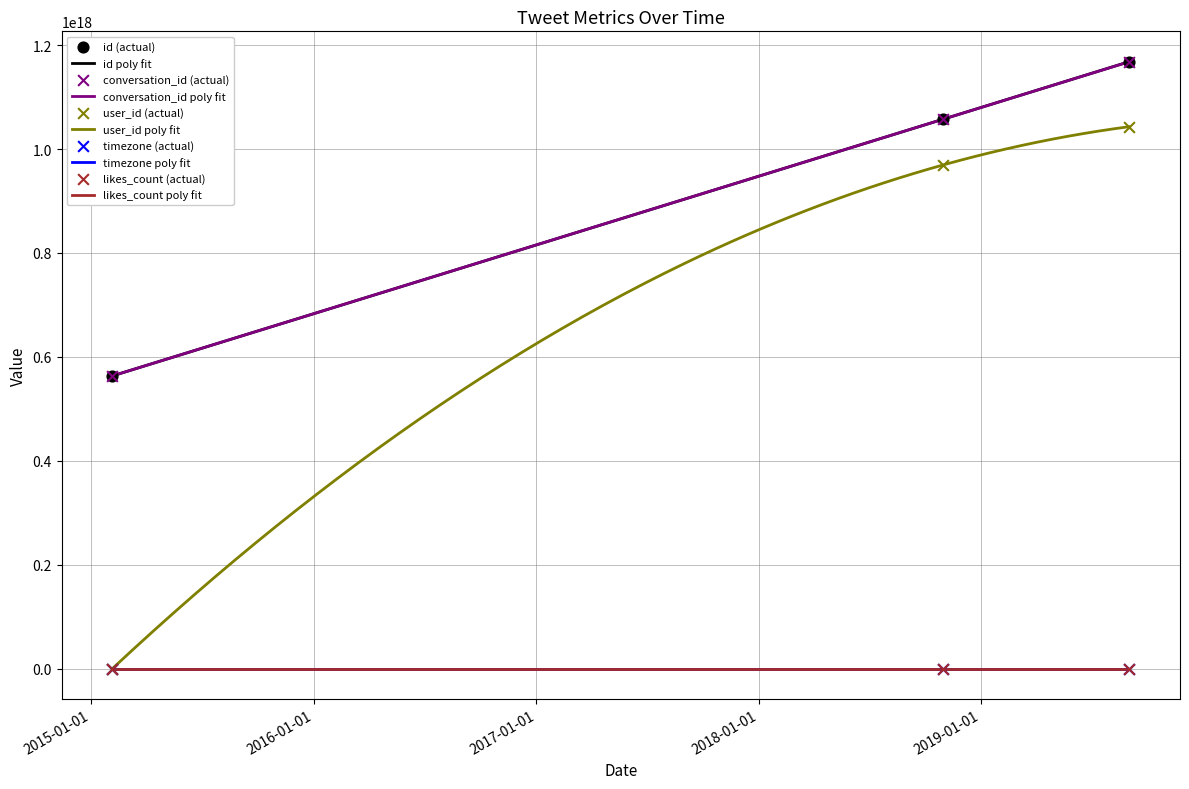

Which series contains the highest Y value?

id